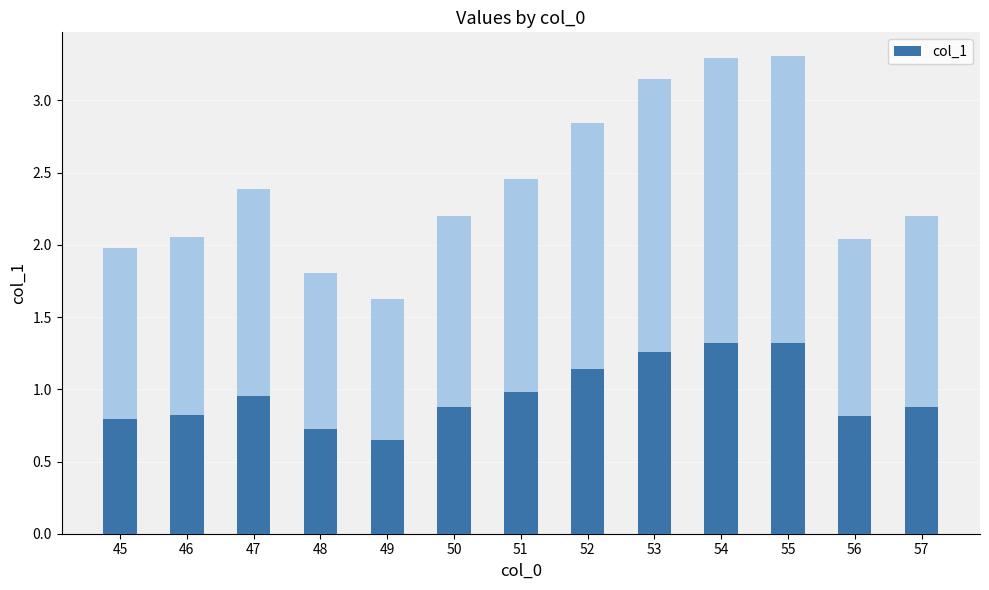

Count the number of categories in the chart.

13